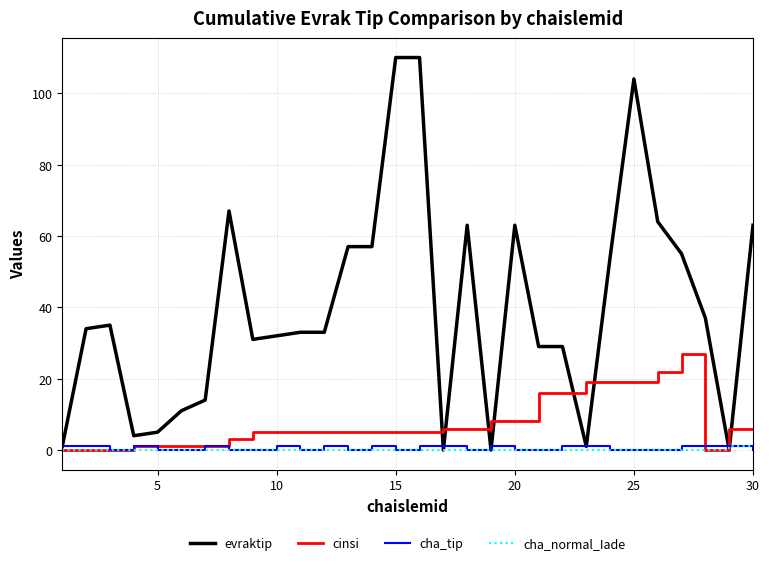

Does the chart display data point markers on the line(s)?

No